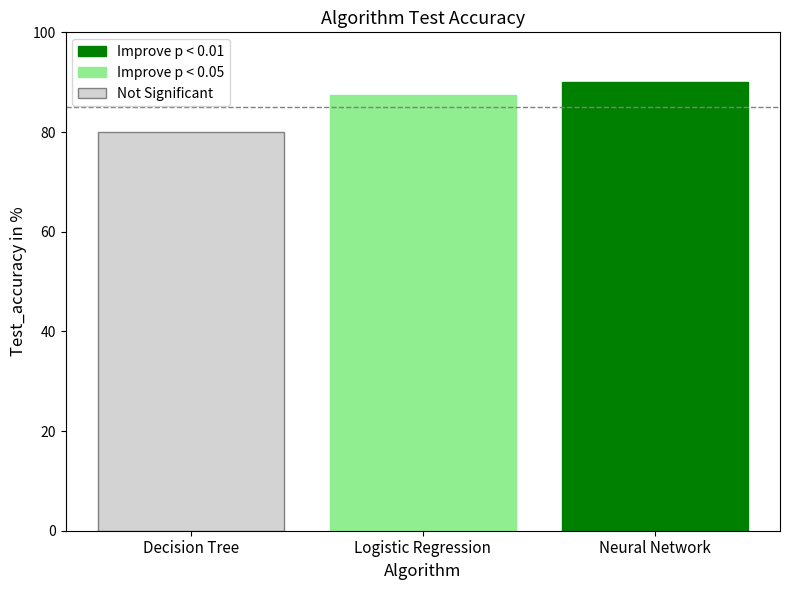

True or false: Improve p < 0.01 has a value of 90.0 at Logistic Regression.

True